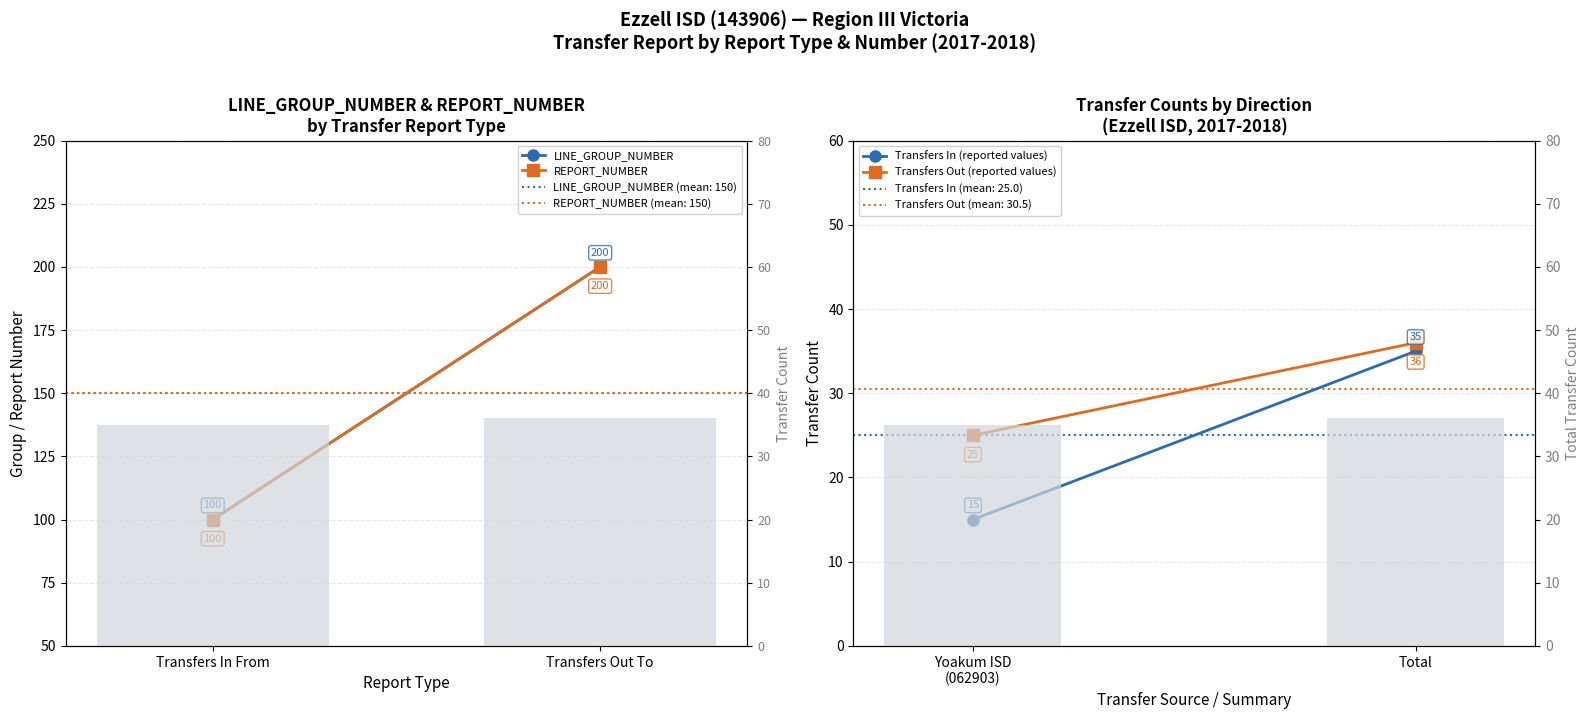

Rank the categories by REPORT_NUMBER value from highest to lowest.

Transfers Out To, Transfers In From